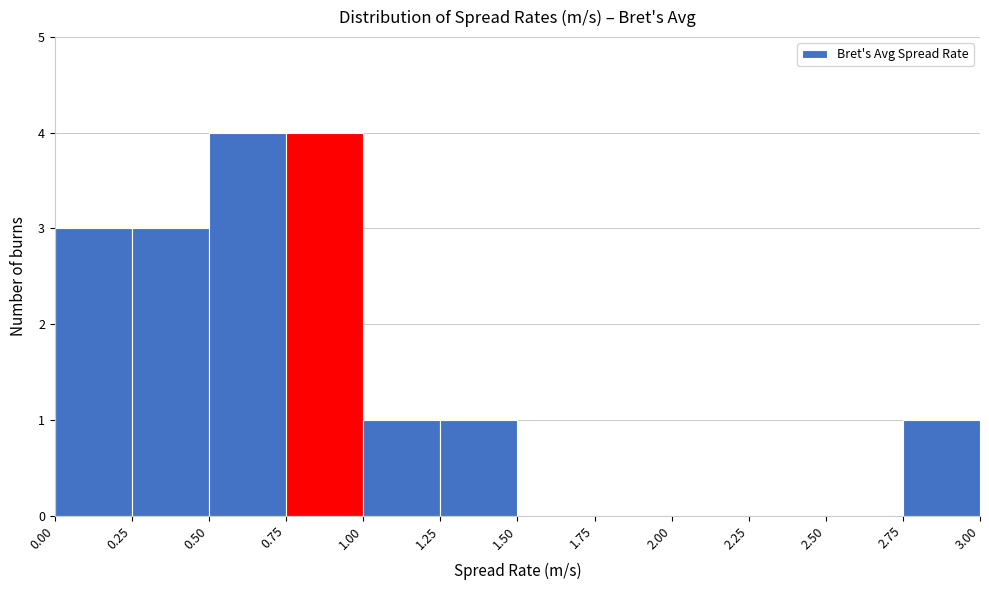

What is the height of the bar covering 1.00 to 1.25 on the x-axis? The values are not printed on the chart, so give them approximately, as read against the axis.

1